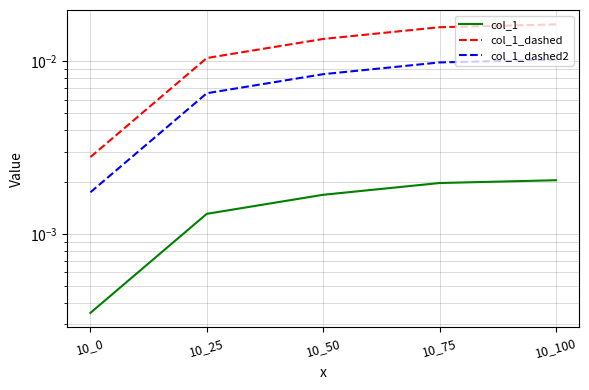

List the series in order of their overall mean, lowest first.

col_1, col_1_dashed2, col_1_dashed